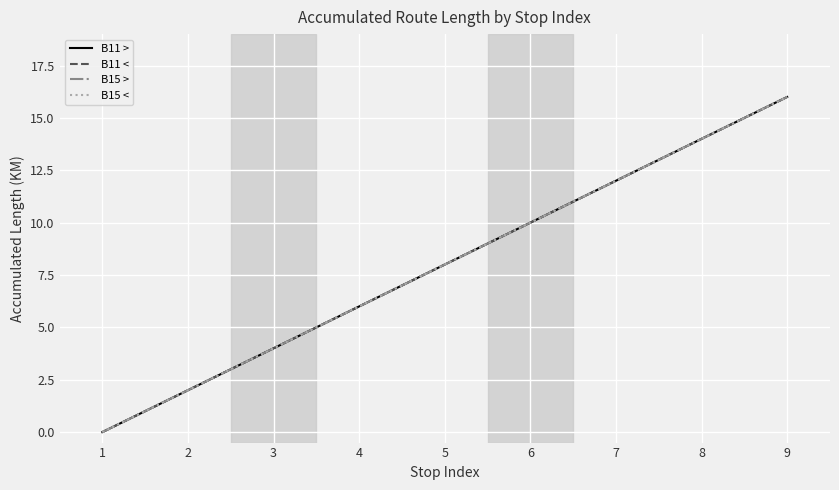

What is the difference between the second highest and minimum values in the B11 > series?

14